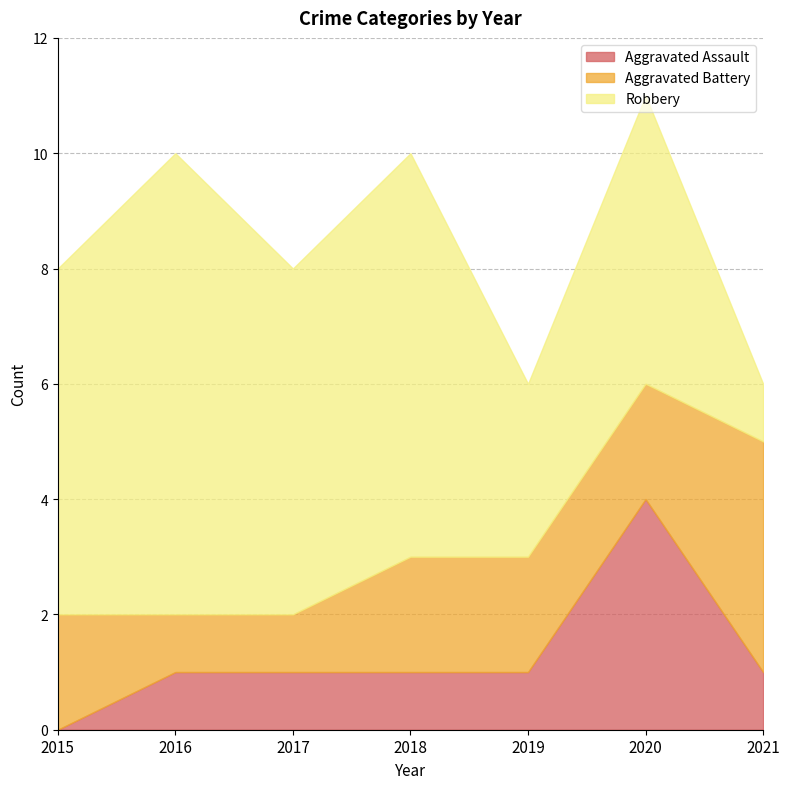

Rank the categories by Aggravated Battery value from lowest to highest.

2016, 2017, 2015, 2018, 2019, 2020, 2021